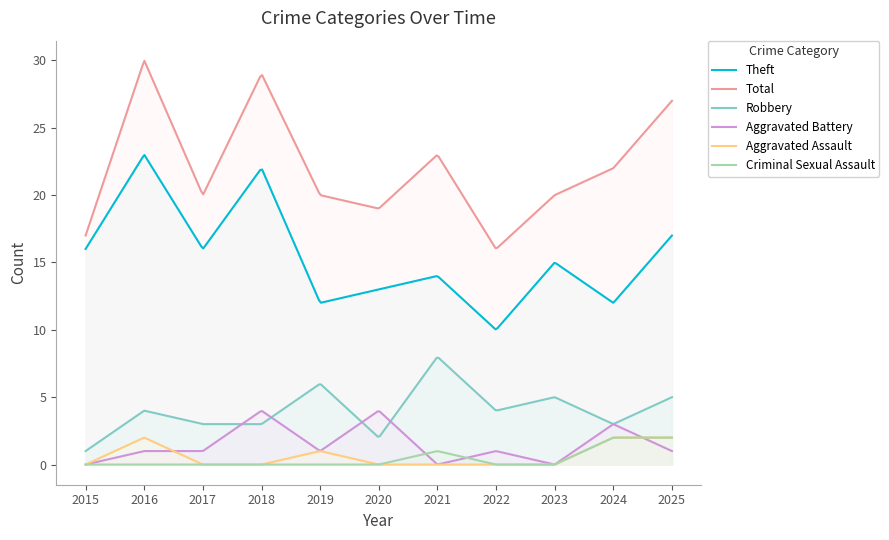

What is the spread (max minus min) of values at 2024?

20